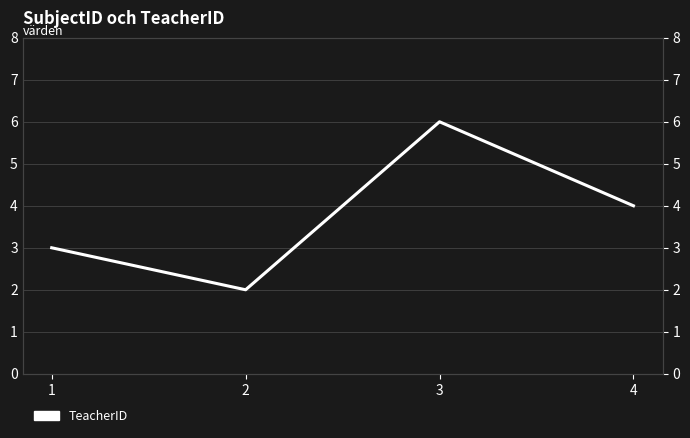

How many values are between 3 and 6?

3